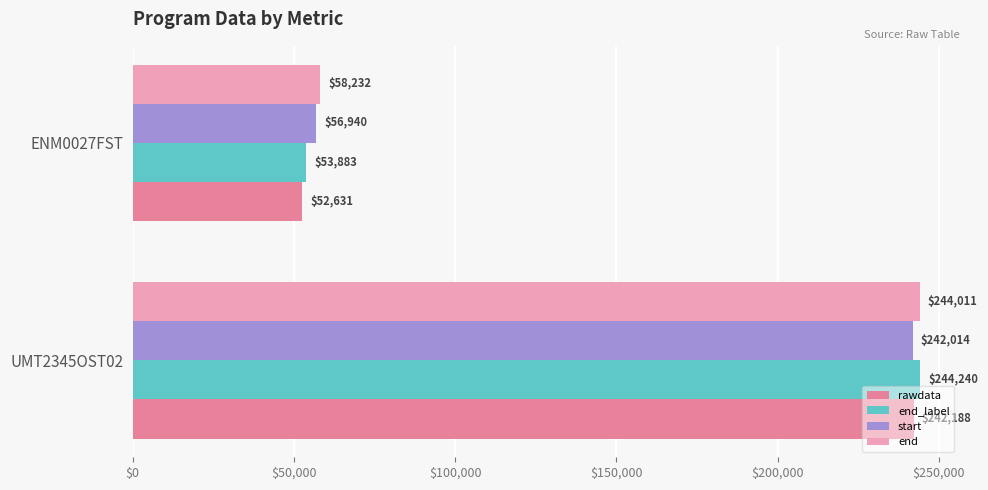

Between UMT2345OST02 and ENM0027FST, which series saw the biggest shift?

end_label